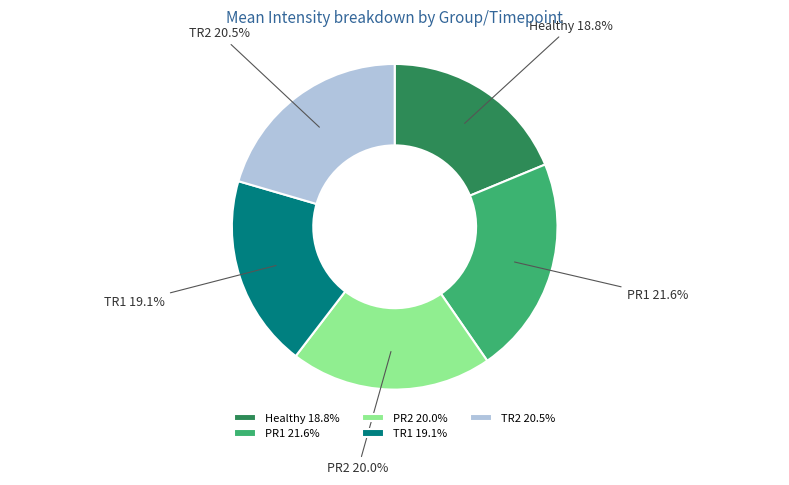

To the nearest percent, what portion does TR1 represent?

19%